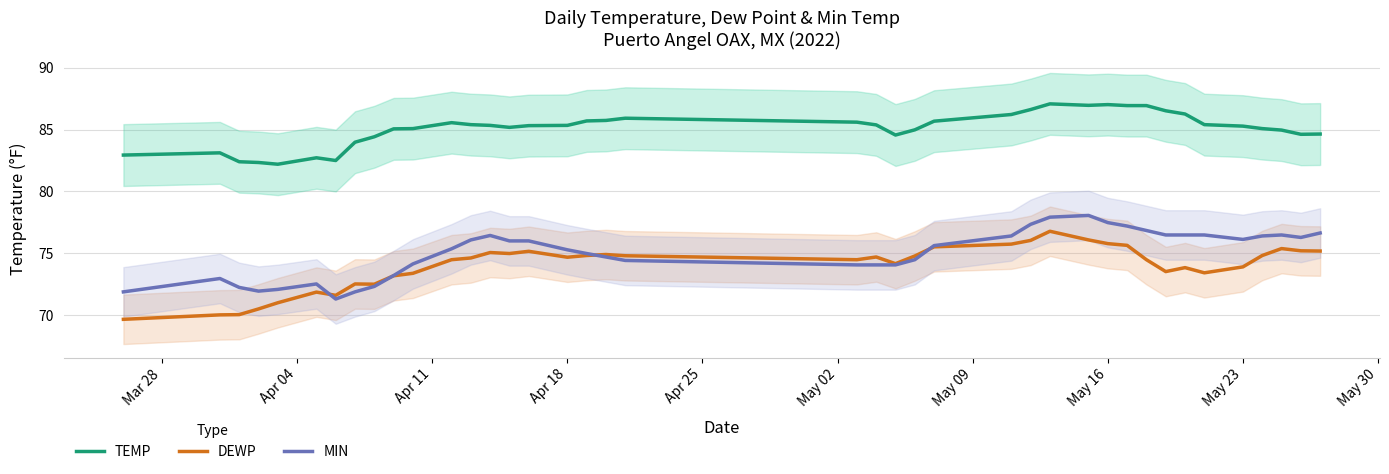

What is the sum of all MIN values?

3000.6